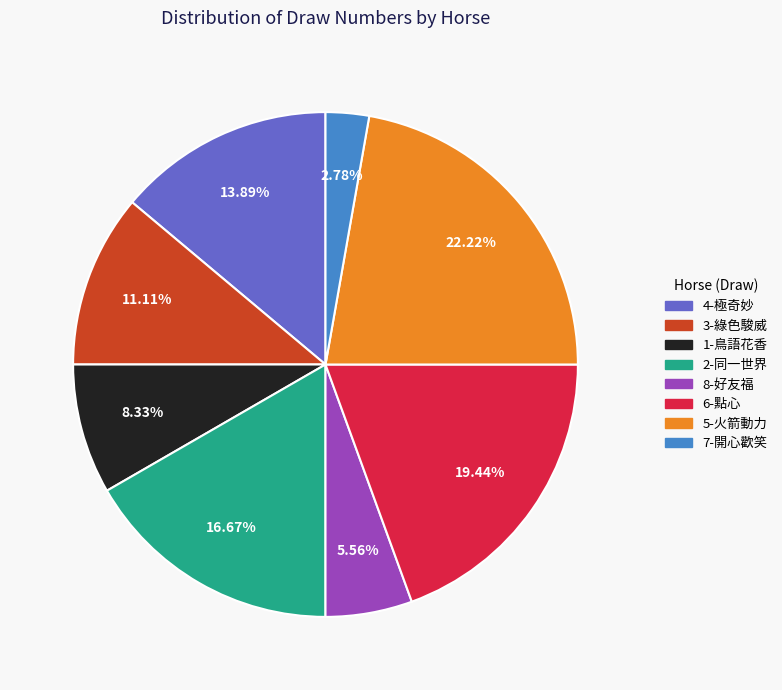

Rank the categories by value from highest to lowest.

5-火箭動力, 6-點心, 2-同一世界, 4-極奇妙, 3-綠色駿威, 1-鳥語花香, 8-好友福, 7-開心歡笑